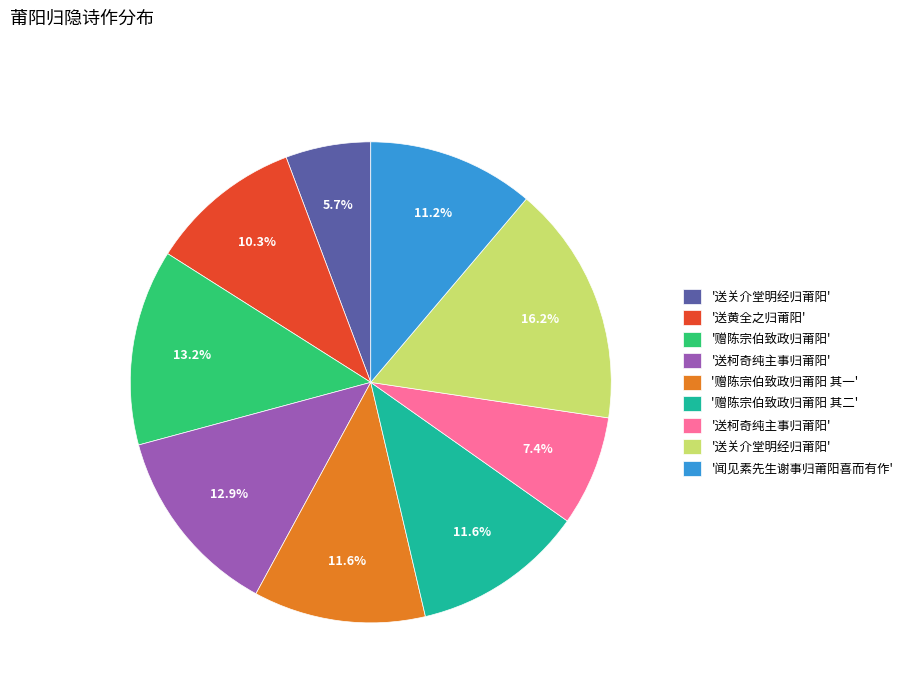

Is there a majority slice in this chart?

No